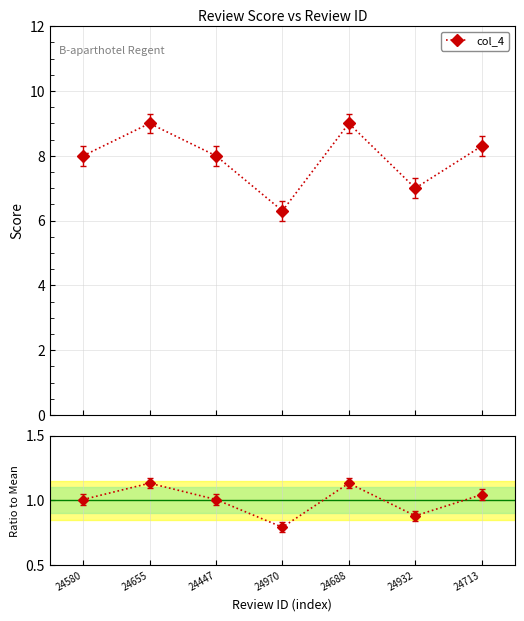

What is the label of the 6th point from the right?

24655